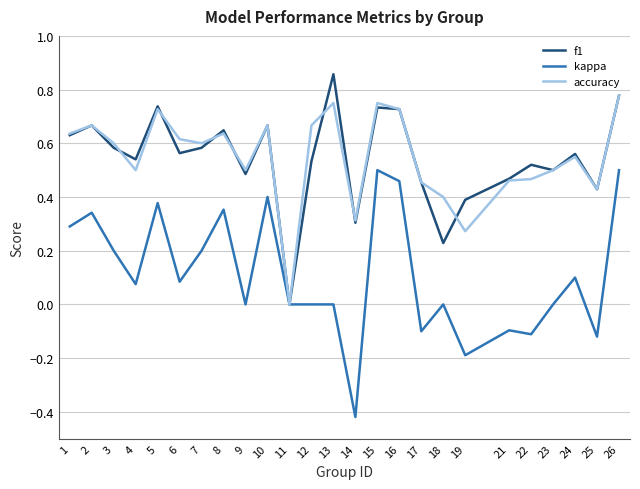

Which series changed the most between 12 and 21?

accuracy